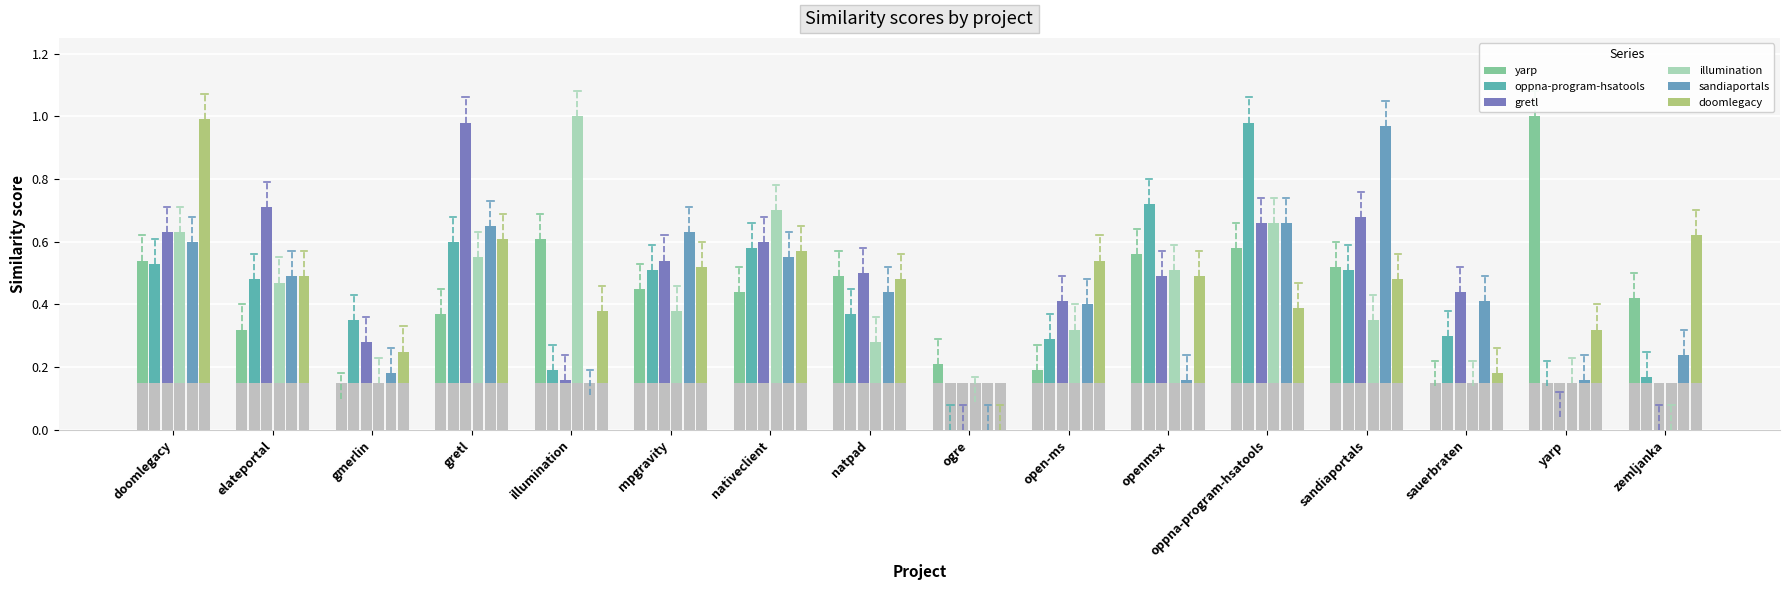

At which label does yarp reach its minimum?

gmerlin